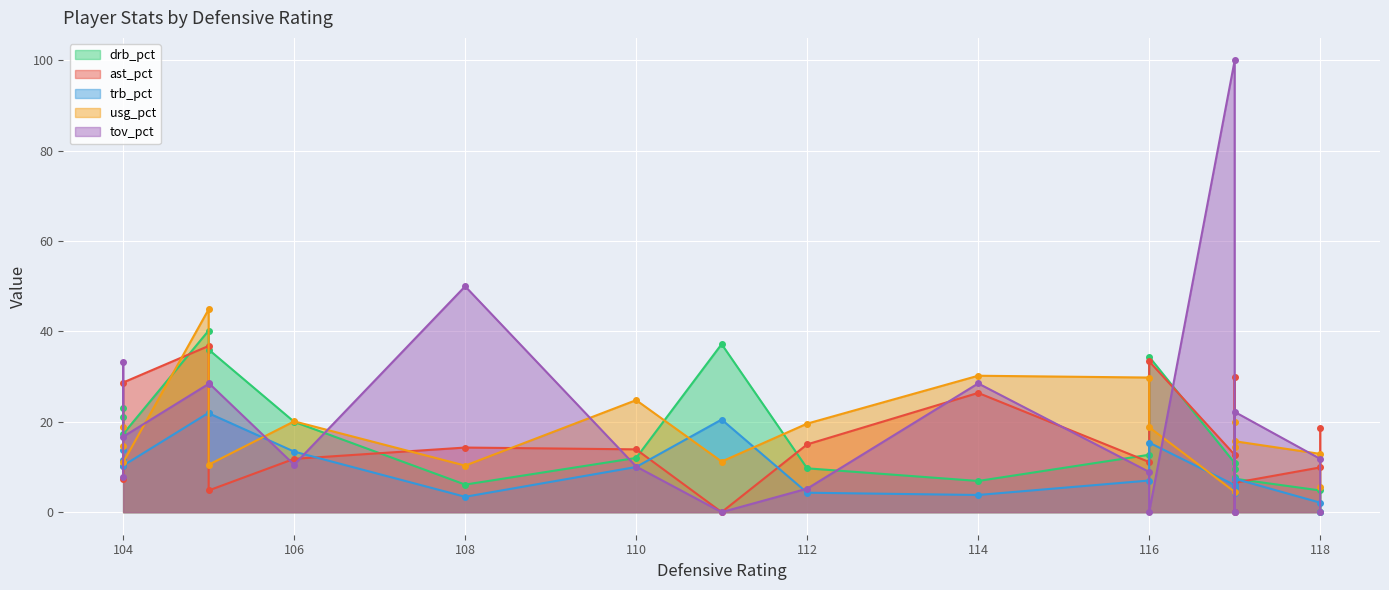

What is the sum of the usg_pct values at 15 and 4?

26.2